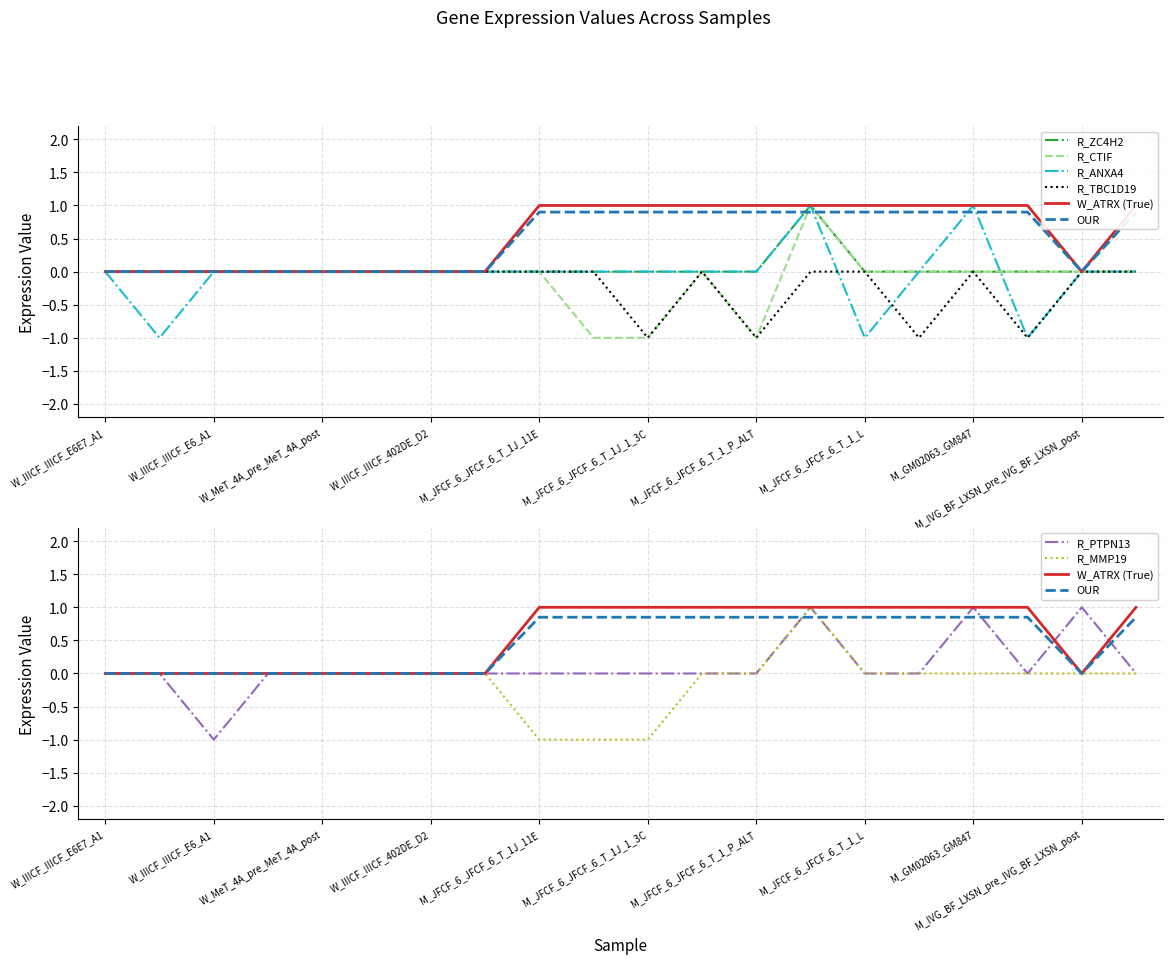

In R_ANXA4, how many points are lower than both neighbors (excluding endpoints)?

3